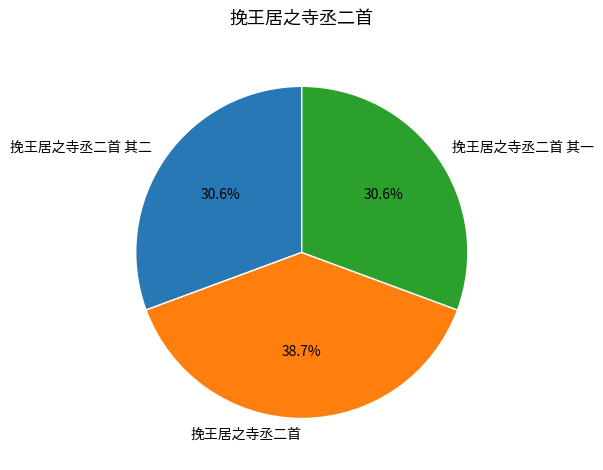

Which has a higher value, 挽王居之寺丞二首 or 挽王居之寺丞二首 其一?

挽王居之寺丞二首